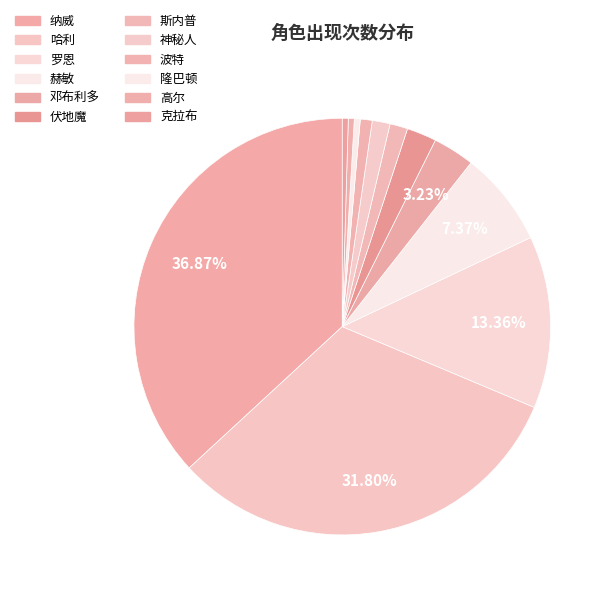

To the nearest percent, what is the difference between the 哈利 and 赫敏 slice percentages?

24%